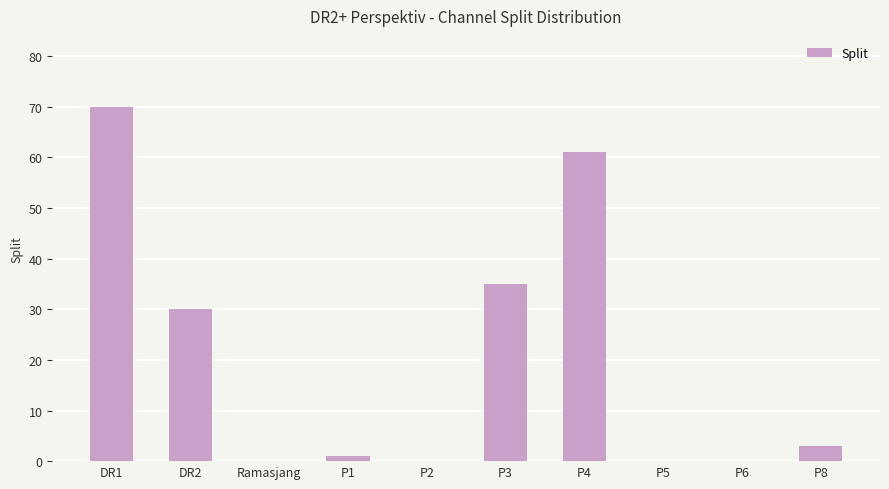

True or false: the data shows 30 at DR2.

True